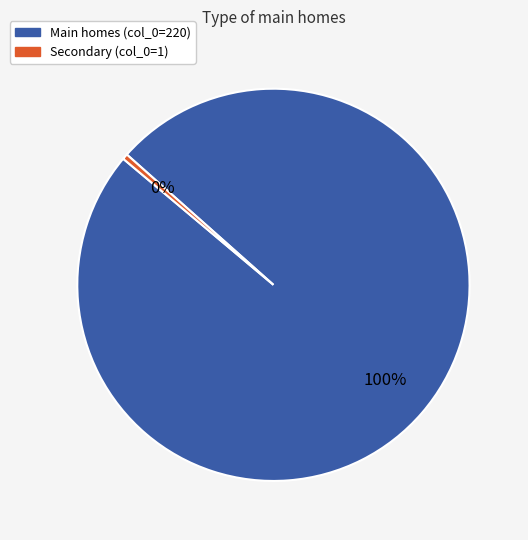

Which has a higher value, Secondary (col_0=1) or Main homes (col_0=220)?

Main homes (col_0=220)